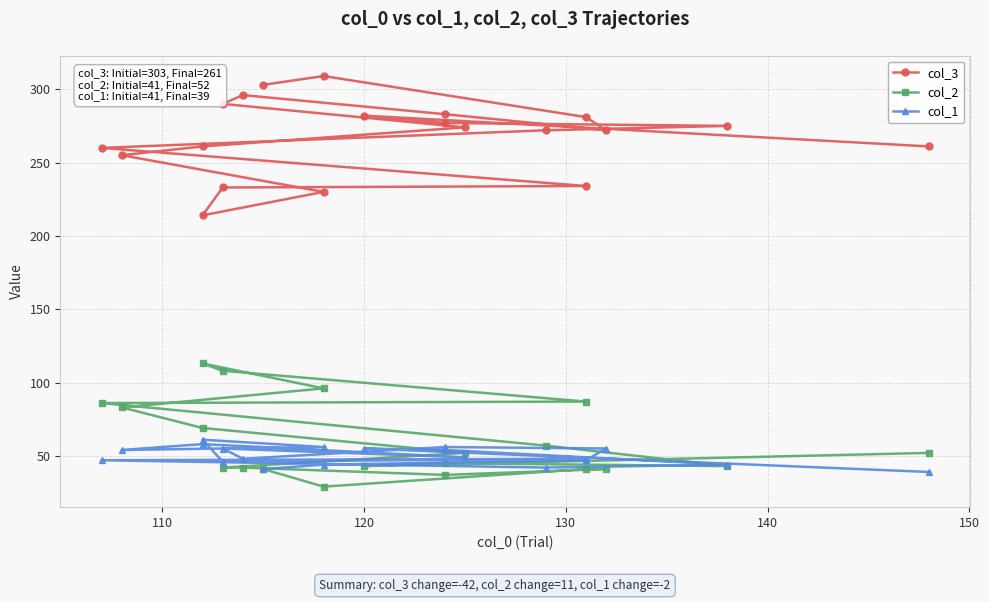

Is the value of col_1 at 18 greater than the value of col_3 at 7?

No